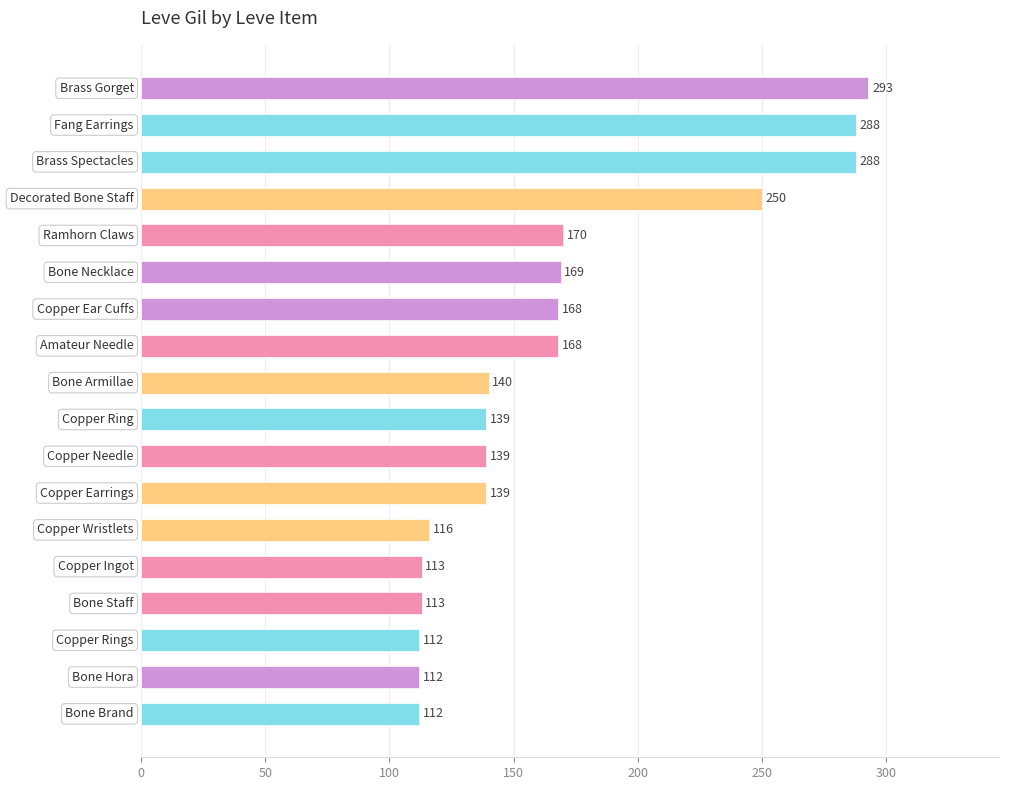

Reading top to bottom, list all the values displayed in this chart.

293	288	288	250	170	169	168	168	140	139	139	139	116	113	113	112	112	112